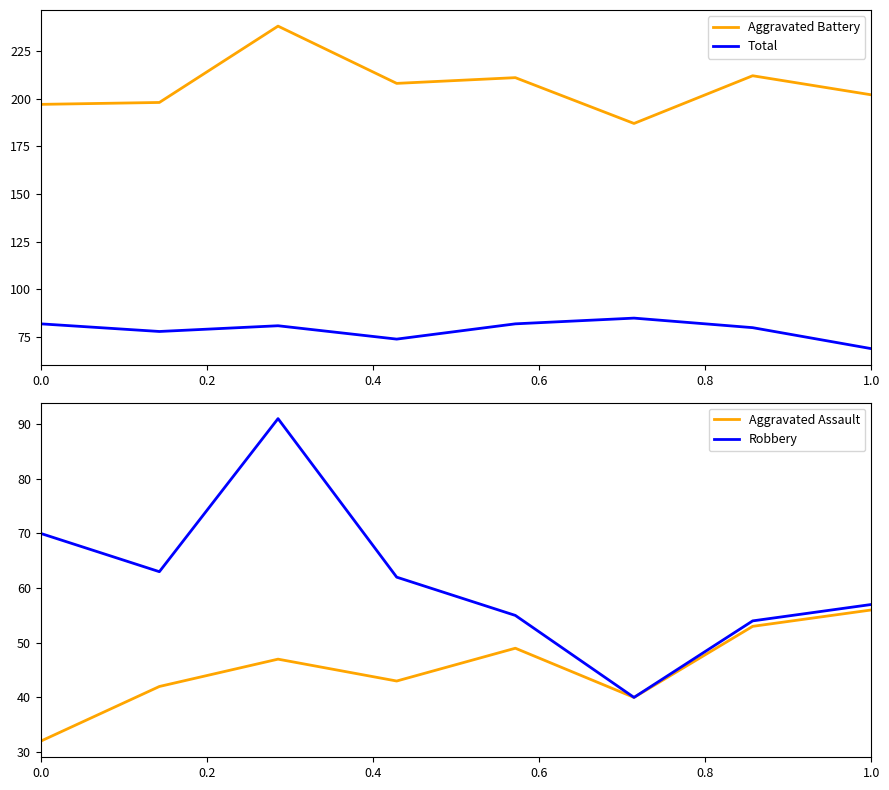

What is the difference between the maximum and second lowest values in the Robbery series?

37